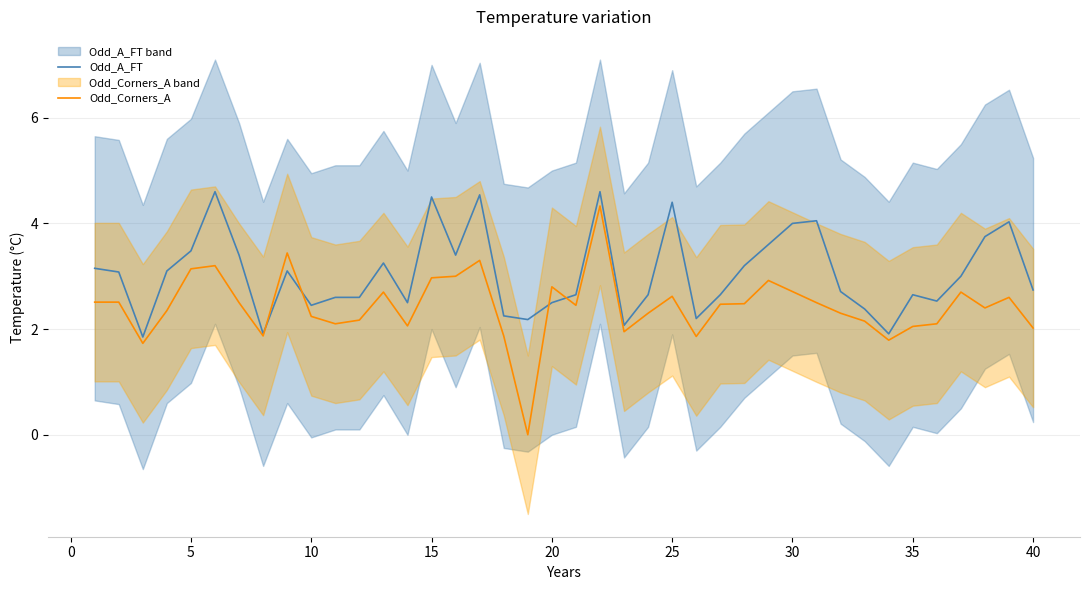

Rank the series by their maximum value, from lowest to highest.

Odd_Corners_A, Odd_A_FT